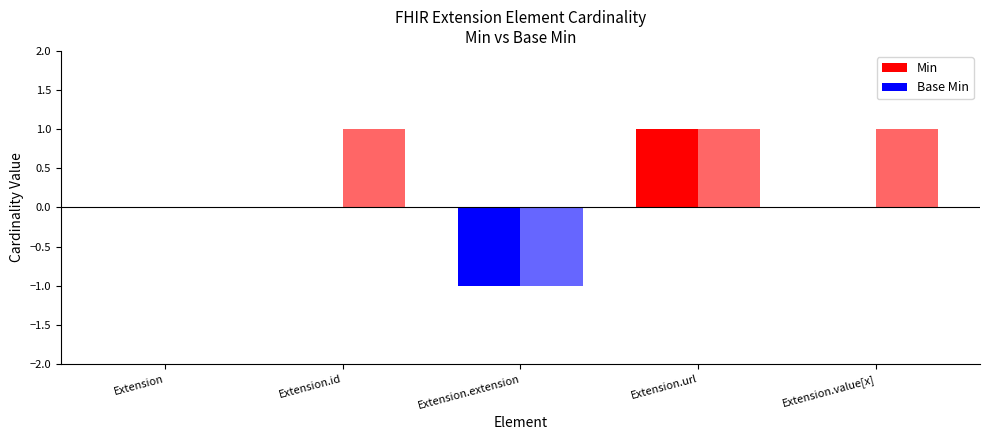

What is the label of the 5th bar from the left?

Extension.value[x]